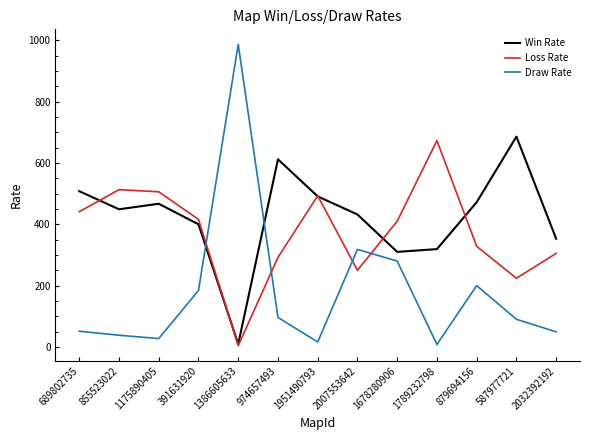

How many times do Loss Rate and Draw Rate cross each other?

4